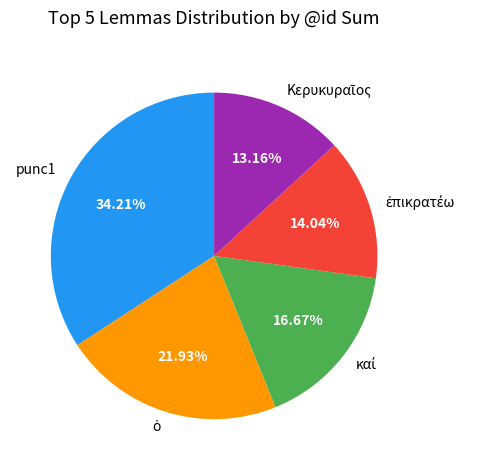

How many segments does this pie chart have?

5